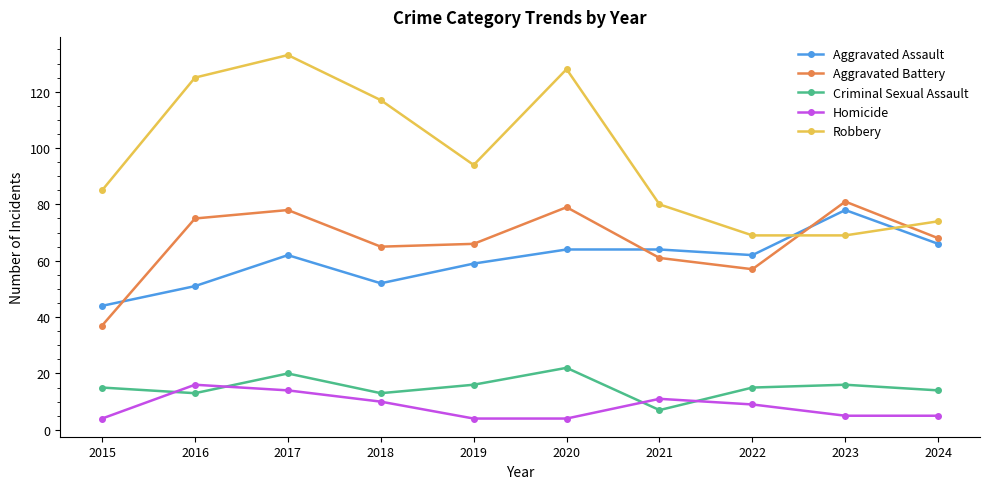

At which category is the sum across all series the highest?

2017